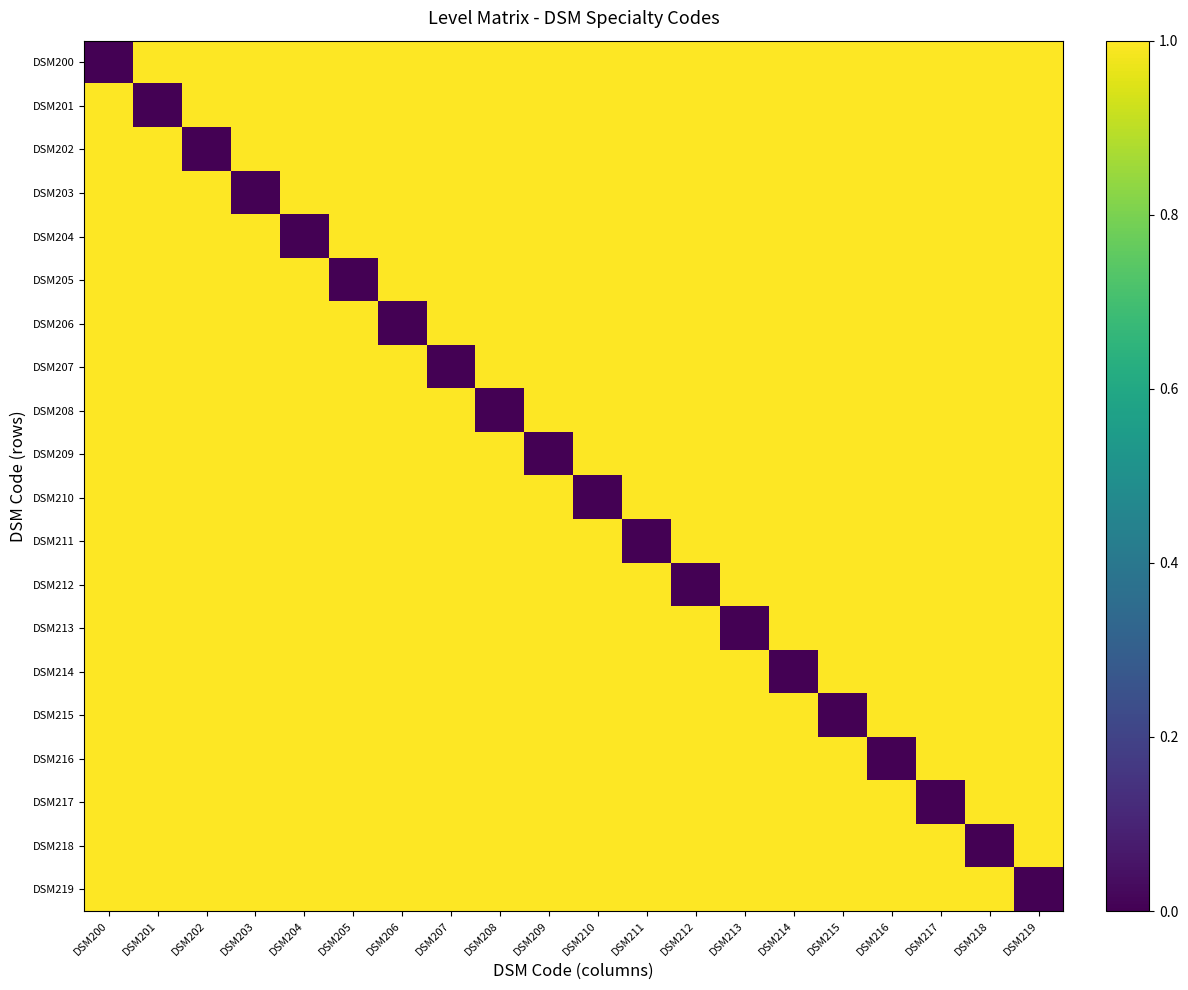

Count the number of data series in this chart.

20